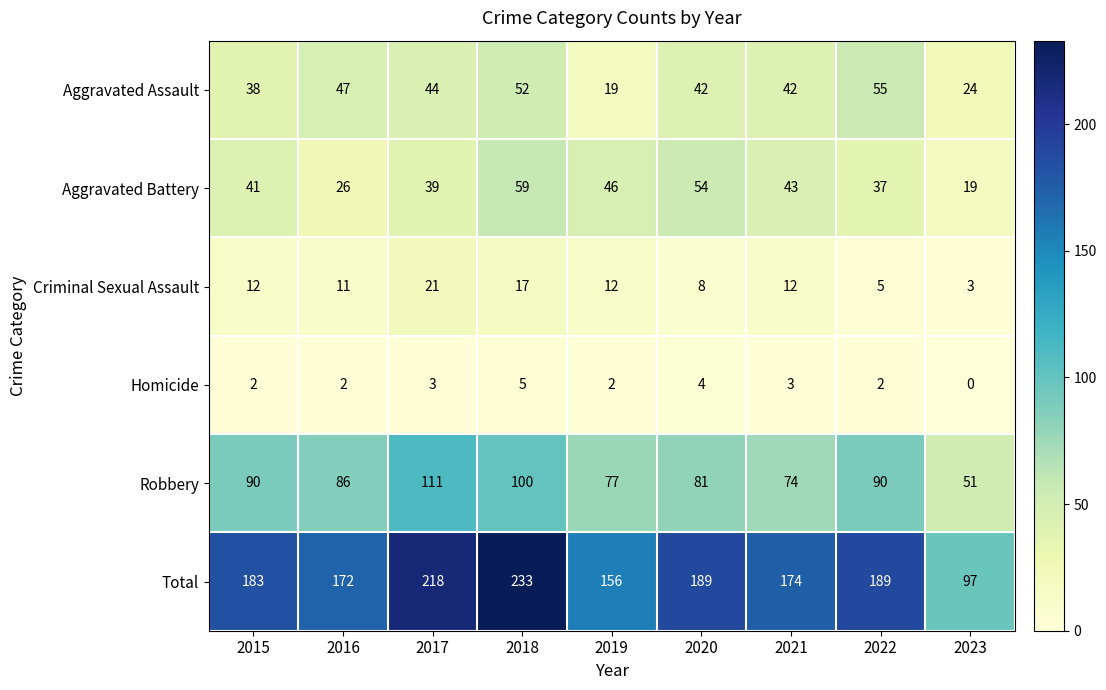

Which series has the widest spread of values?

Total